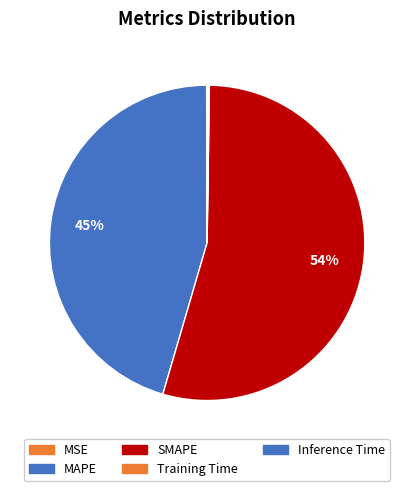

Which slice represents more than half of the pie?

SMAPE